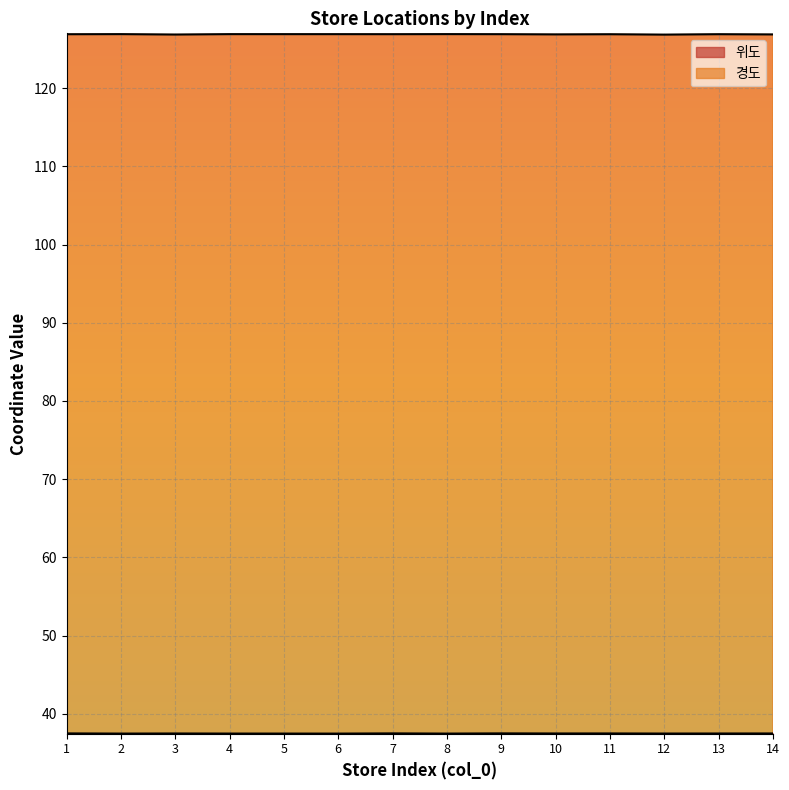

What is the value of the 위도 point at the 10th from the left?

37.5